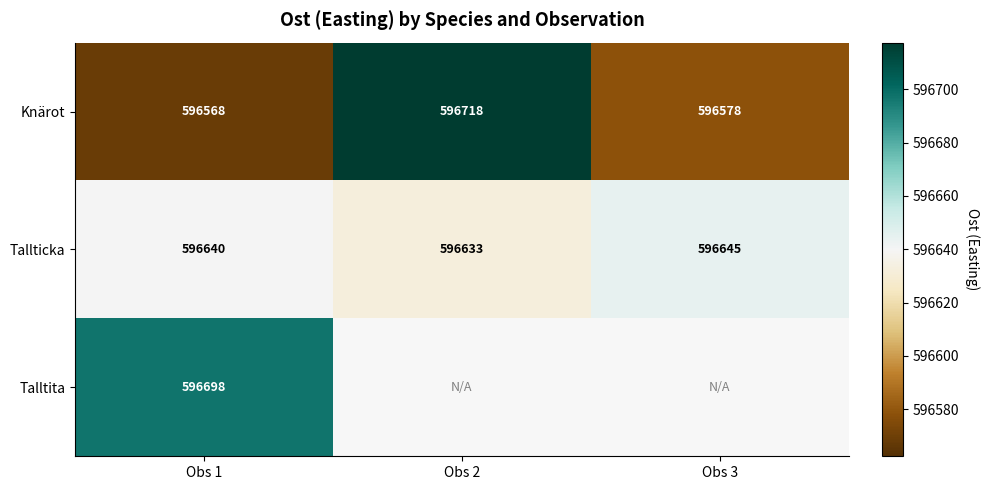

Rank the series at Obs 1 from highest to lowest value.

Talltita, Tallticka, Knärot